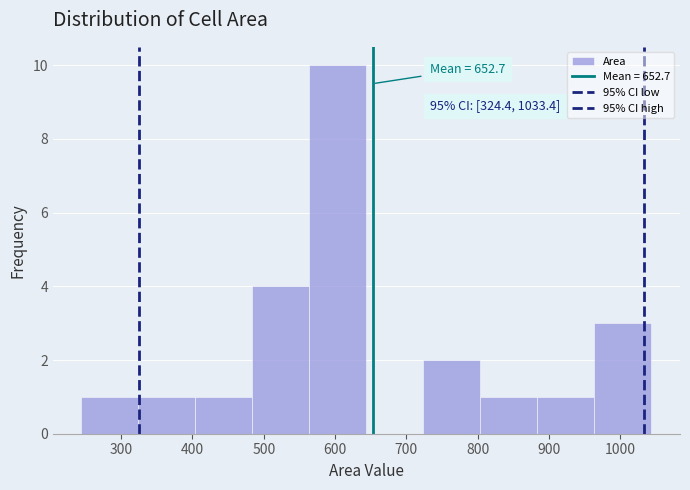

Which range on the x-axis has the tallest bar?

560 to 640